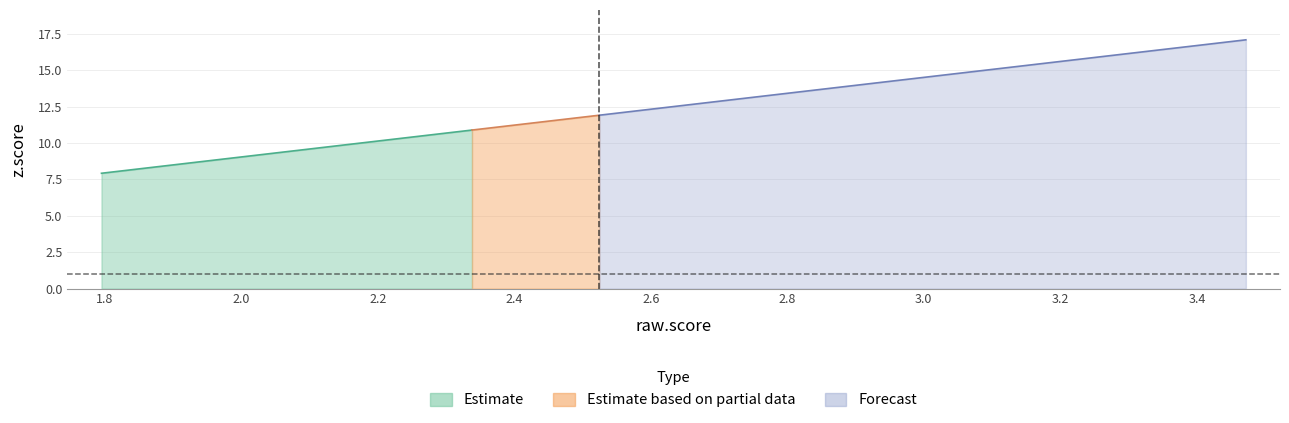

True or false: raw.score and z.score intersect in this chart.

False